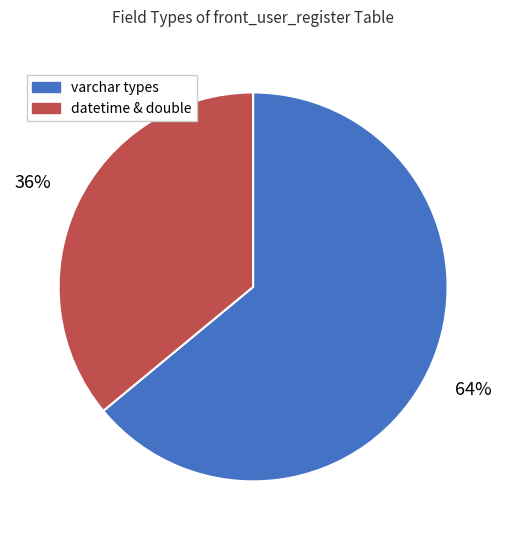

Count the number of slices in the pie.

2